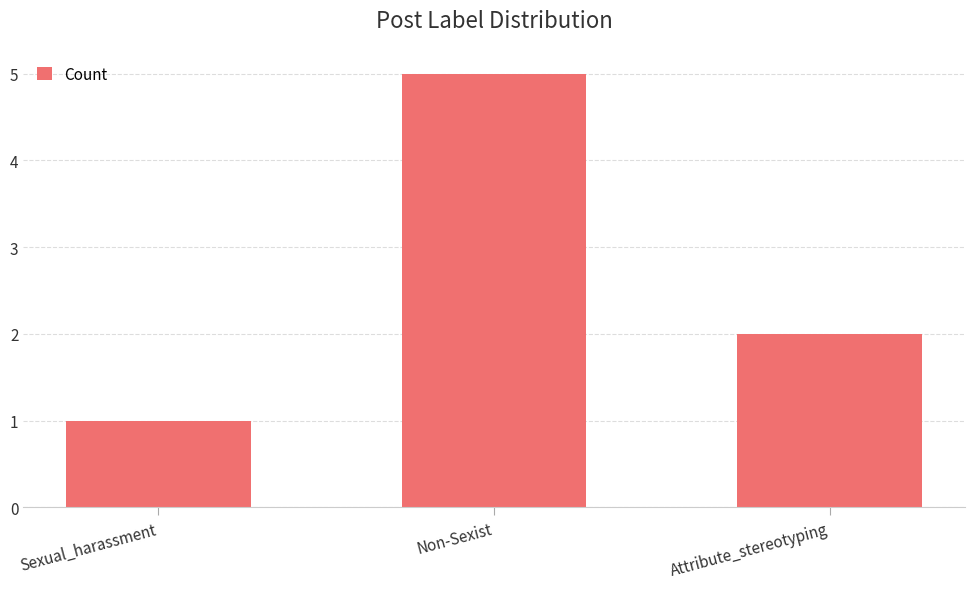

List the labels in order of value, largest first.

Non-Sexist, Attribute_stereotyping, Sexual_harassment